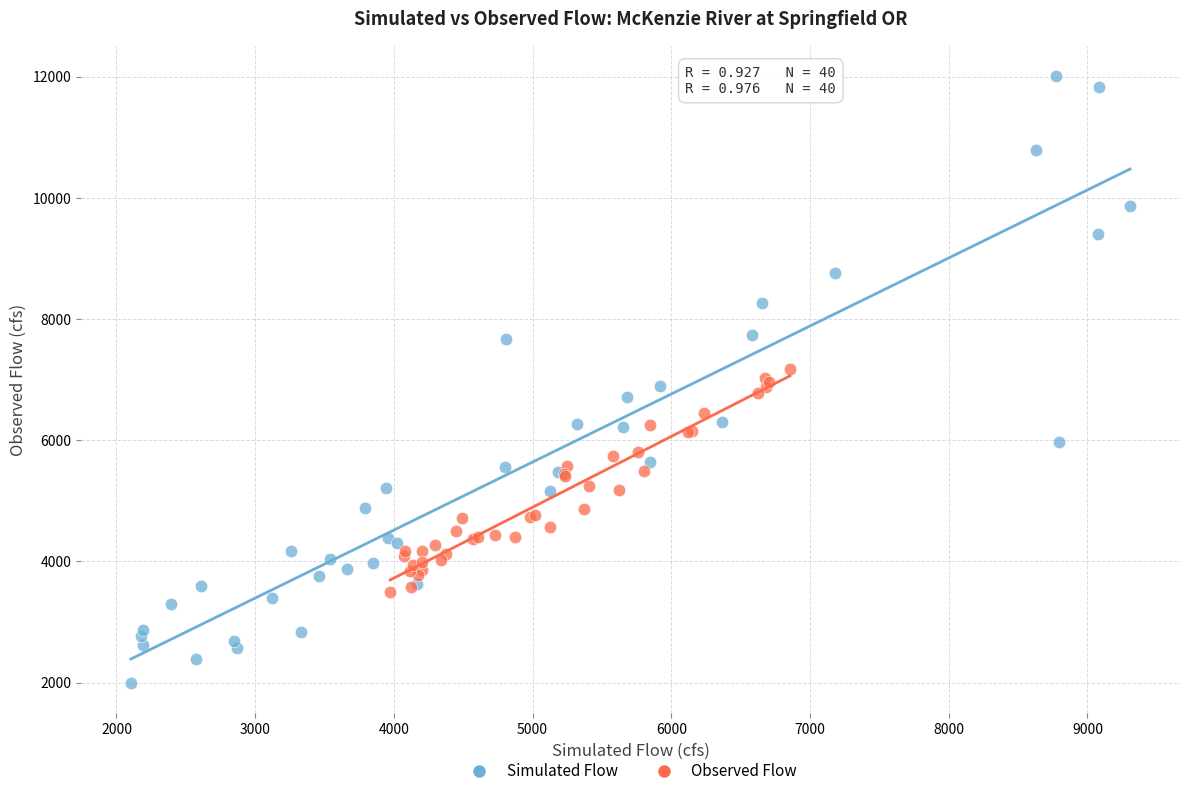

Which series reaches the maximum Y coordinate?

Simulated Flow